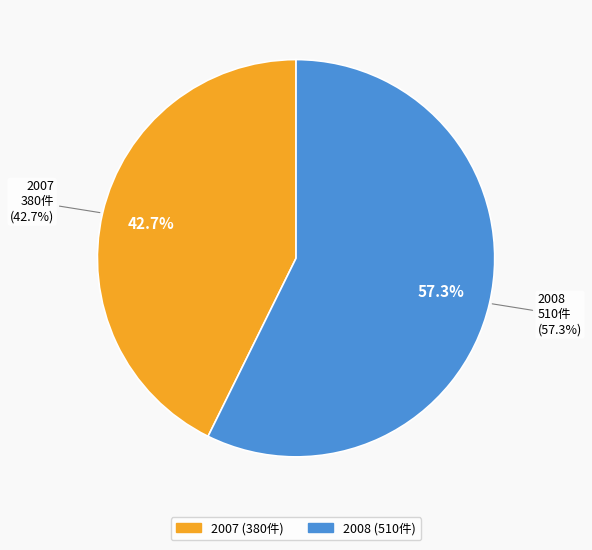

Which category has the smallest portion of the pie?

2007